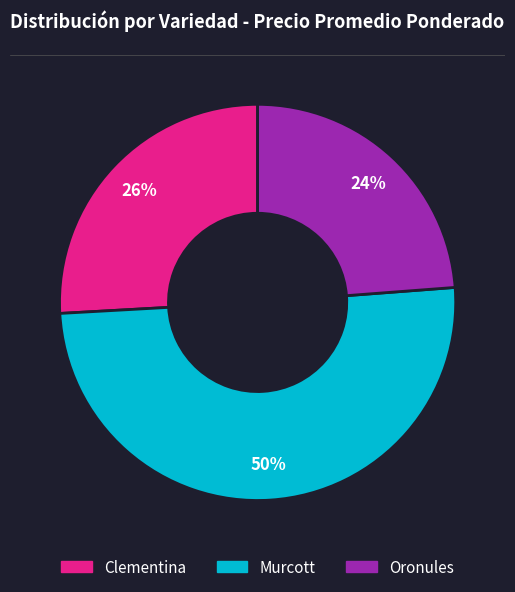

To the nearest percent, what is the average slice percentage?

33%